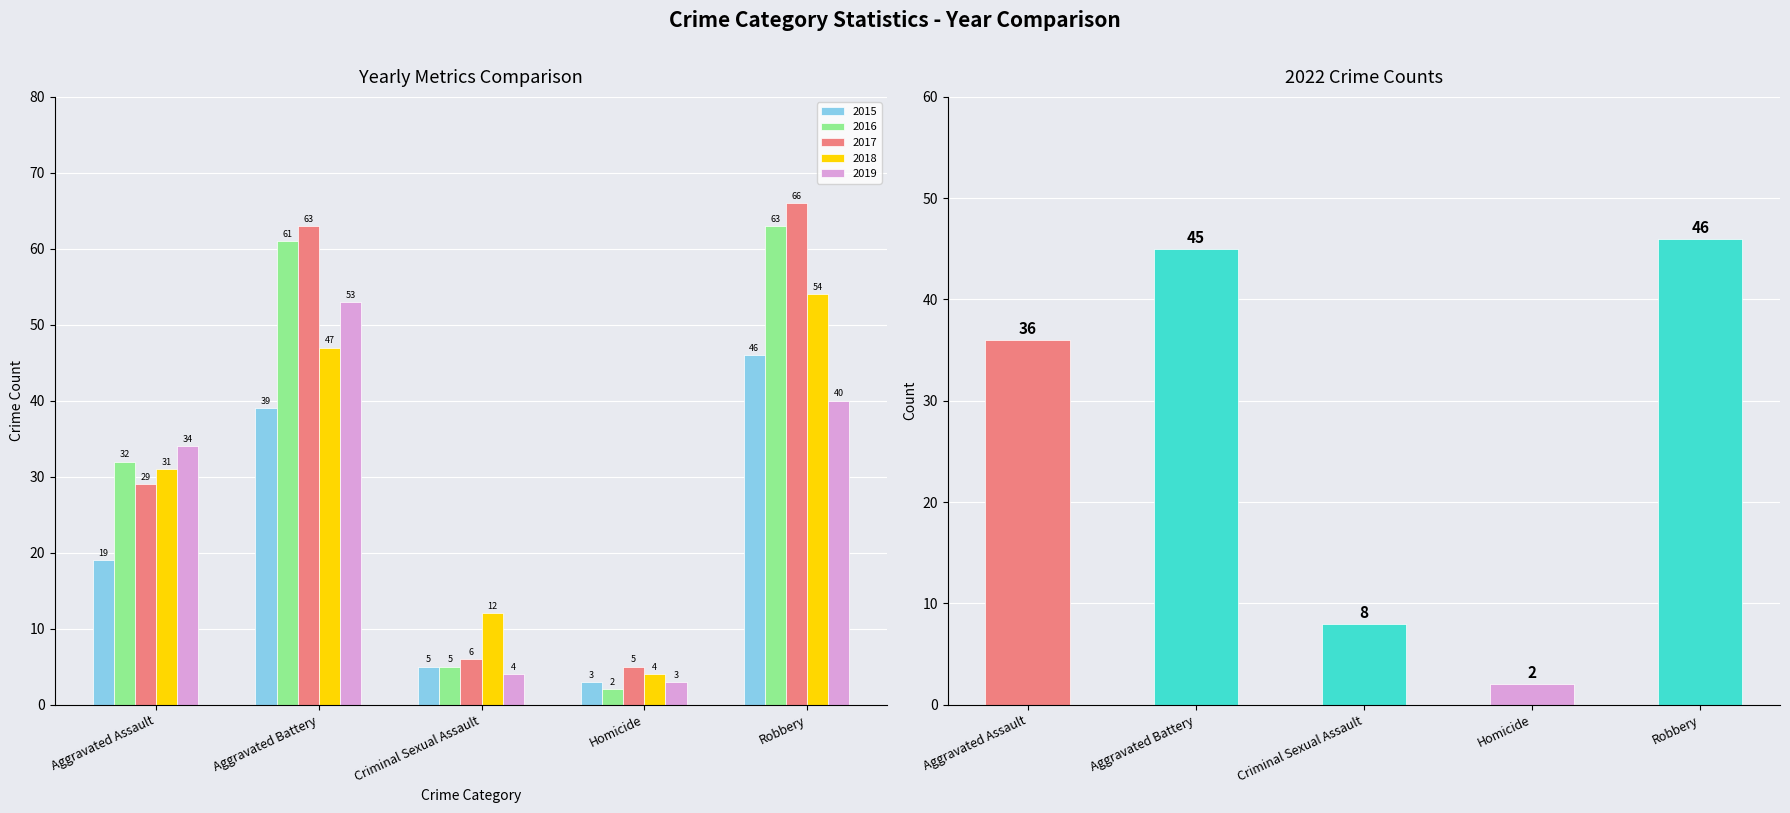

At which category is the sum across all series the highest?

Robbery